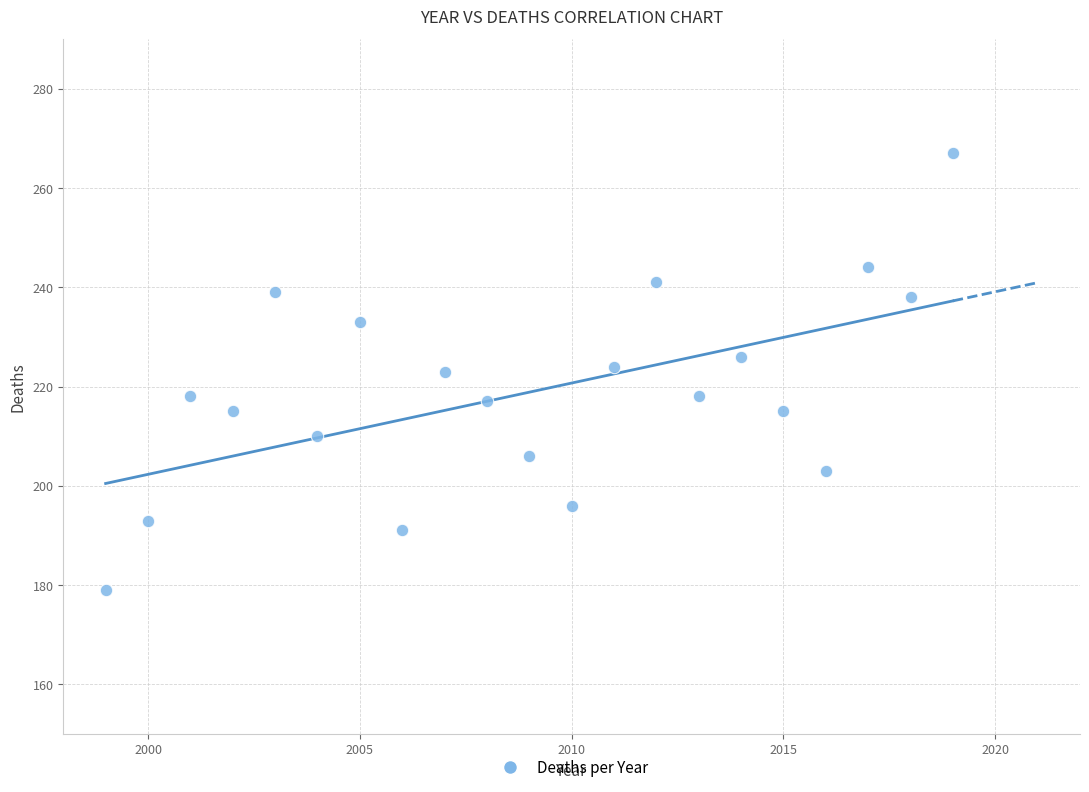

What is the range of X values (max minus min)?

20